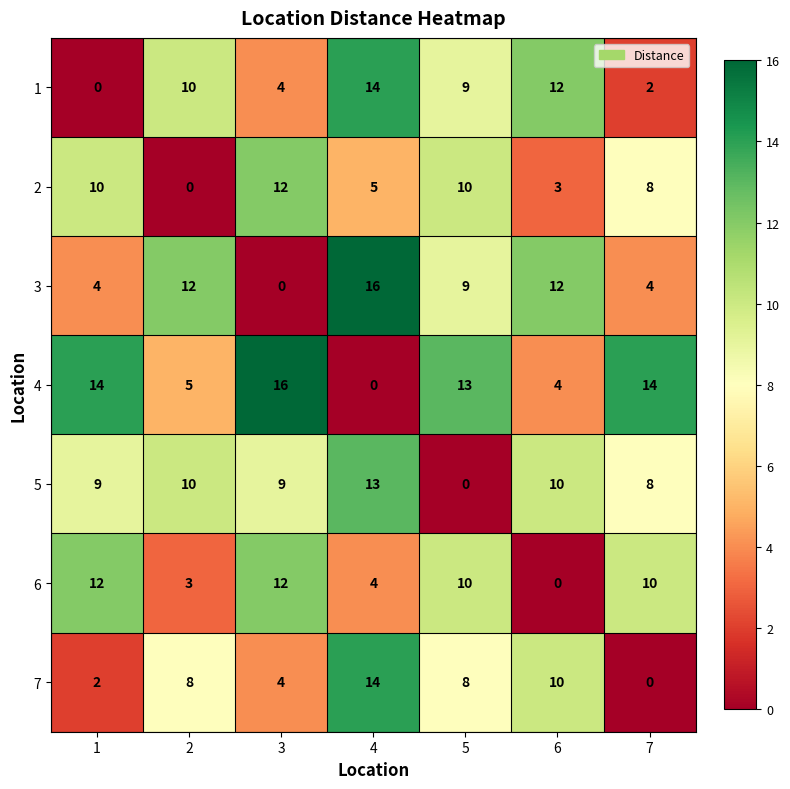

What is the average value of the 2 series?

7